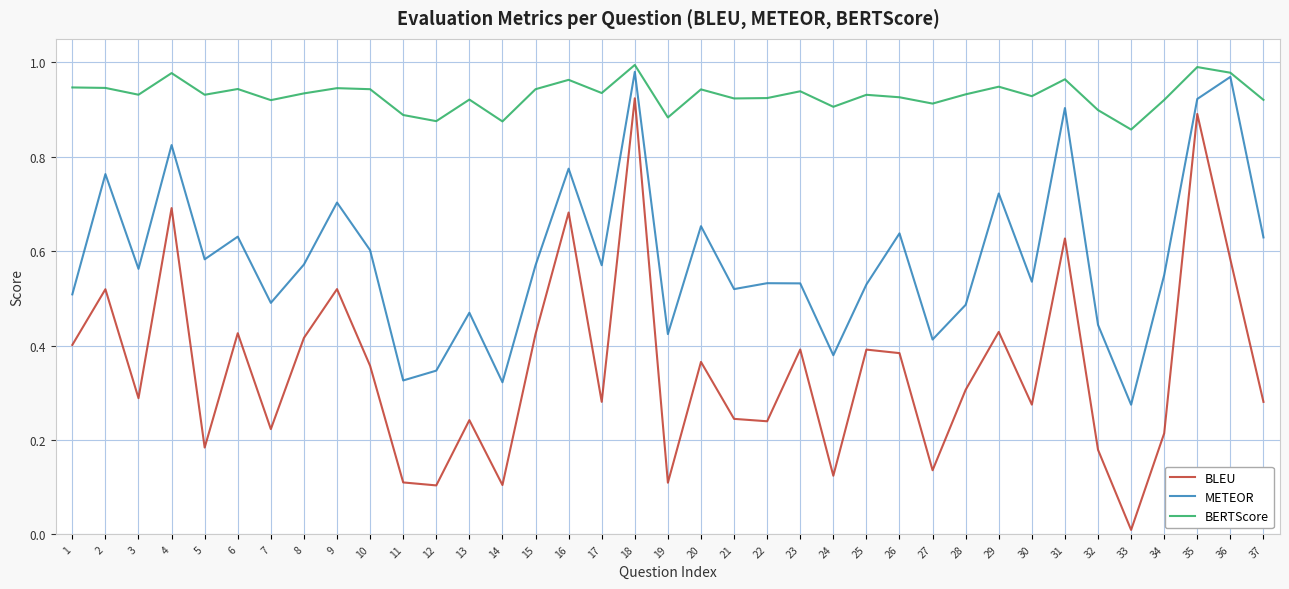

True or false: BLEU has a value of 0.0 at 13.

False